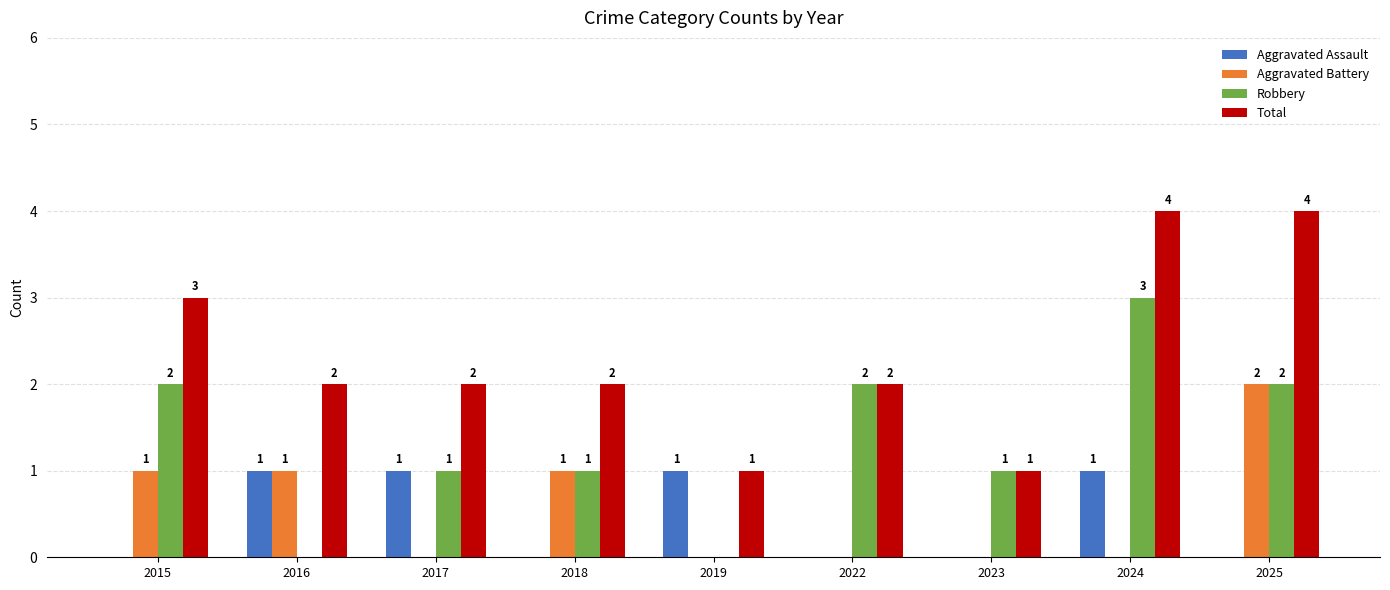

What is the maximum value for Aggravated Battery?

2